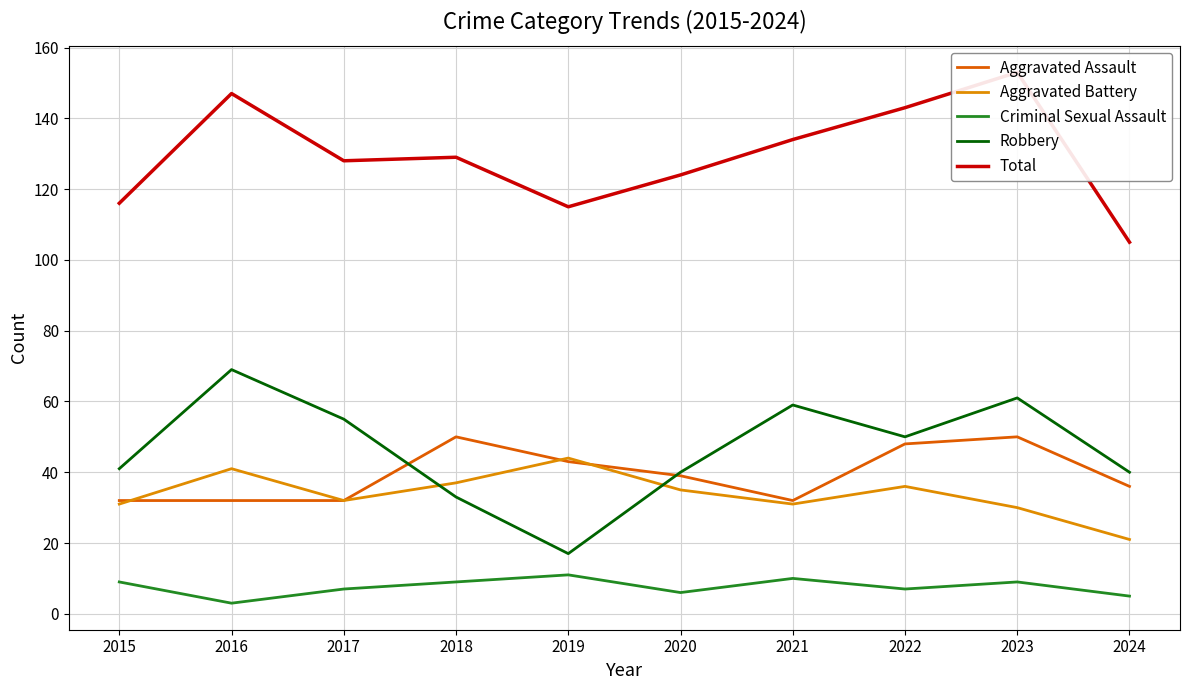

True or false: Robbery and Criminal Sexual Assault intersect in this chart.

False